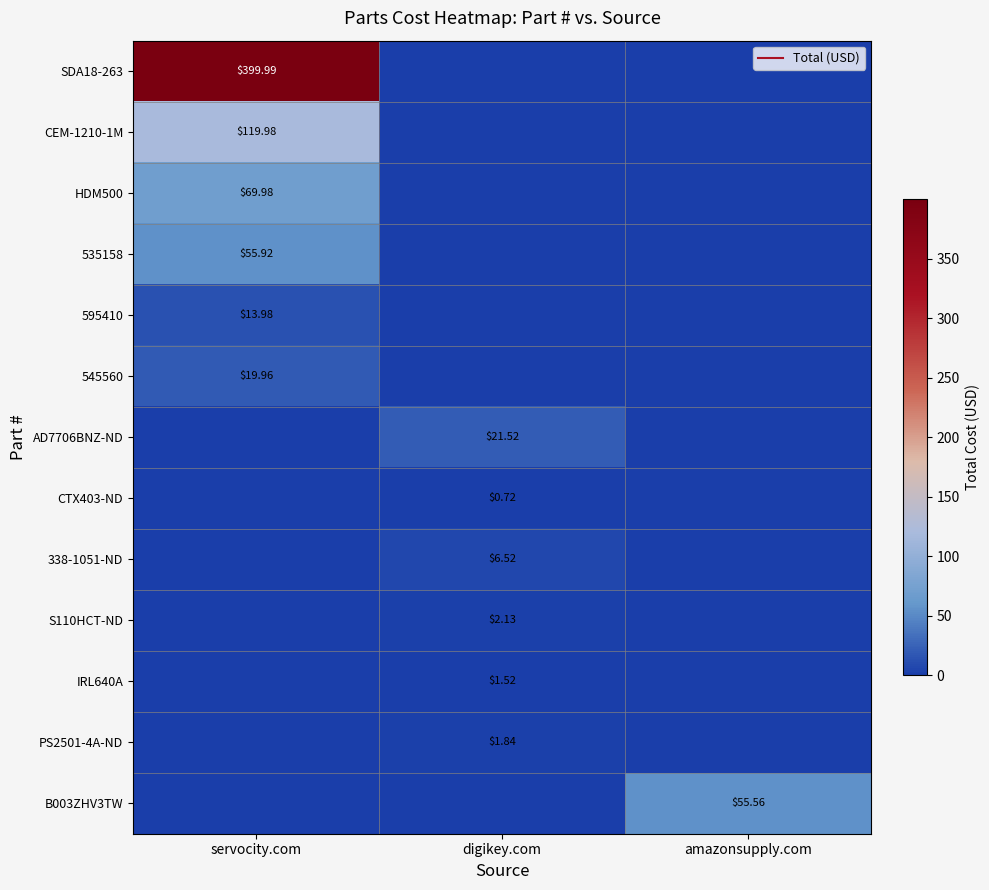

Which series has the largest range (max minus min)?

SDA18-263